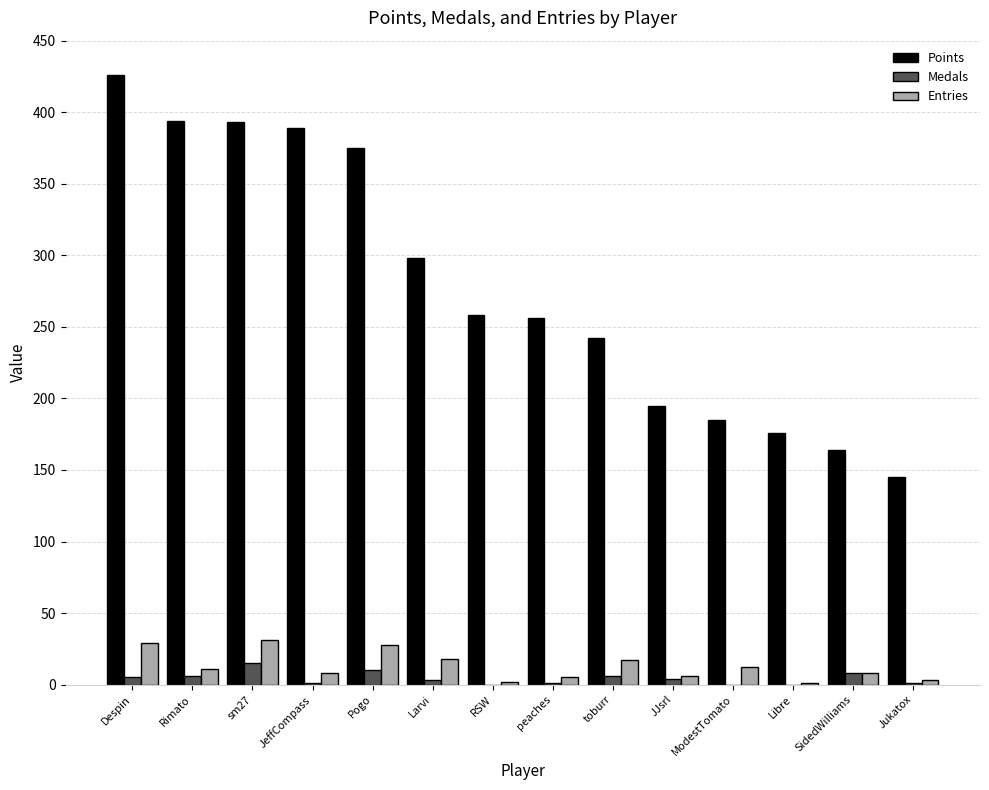

What is the sum of all Entries values?

179